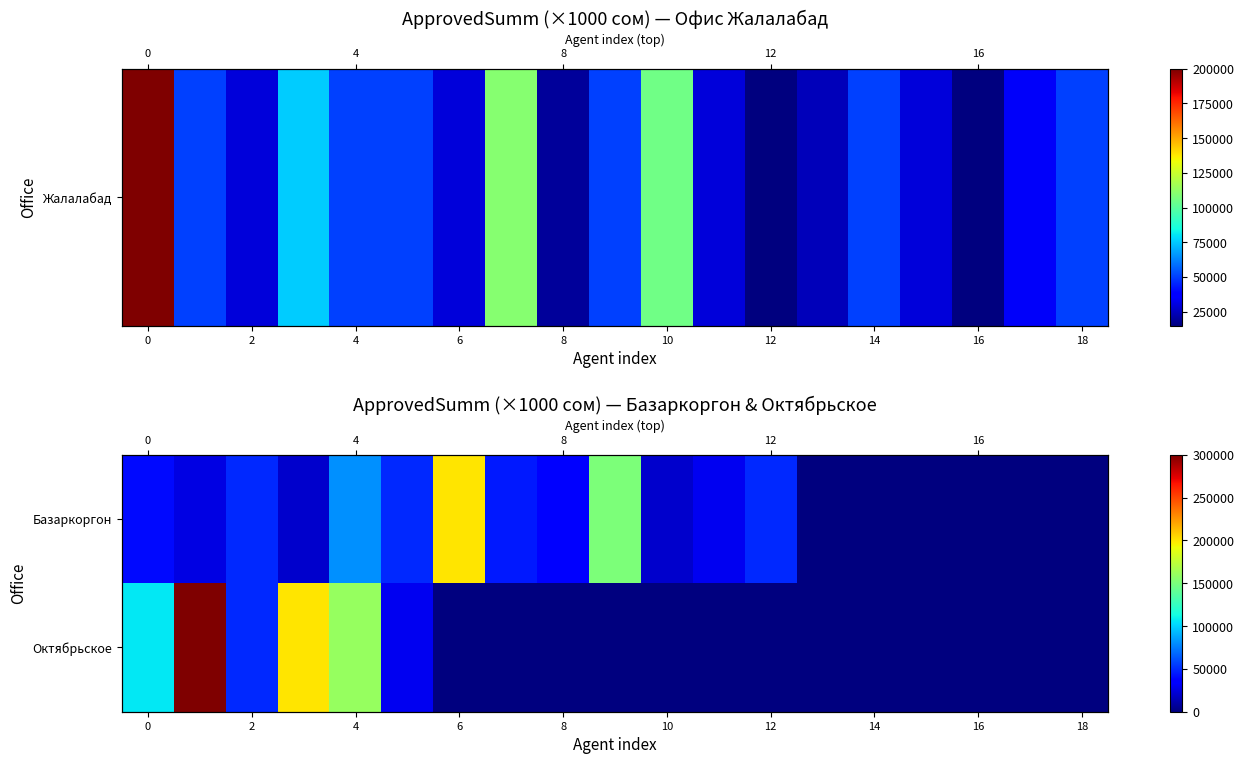

Which series has the widest spread of values?

Октябрьское